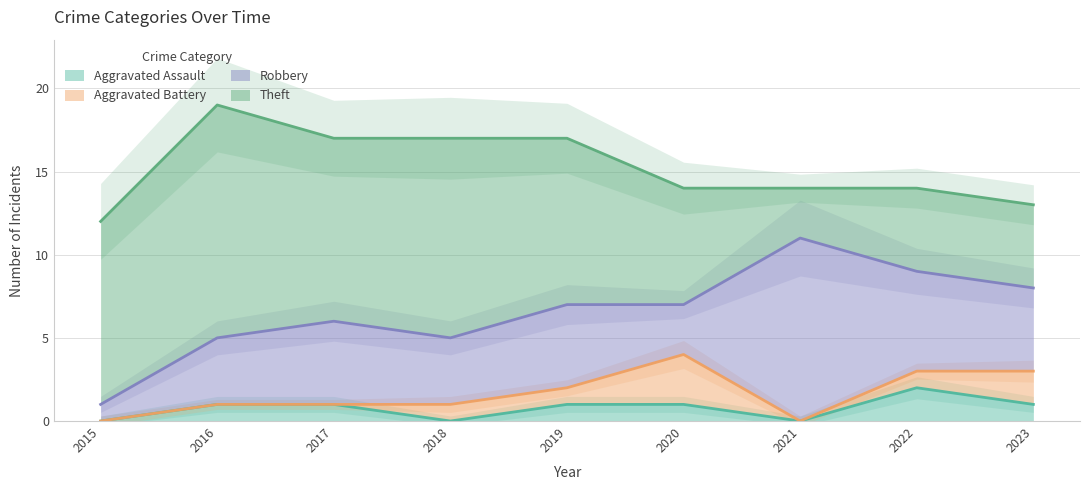

Between which two adjacent categories do Aggravated Battery and Aggravated Assault first intersect?

2017 and 2018